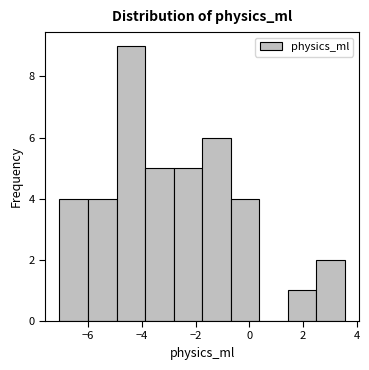

Reading left to right, list every bar in this chart as the range it spans on the x-axis followed by its height. Neither the bar edges nor the heights are printed on the chart, so give them approximately, as read against the axes.

-7.0 to -6.0: 4
-6.0 to -5.0: 4
-5.0 to -3.8: 9
-3.8 to -2.8: 5
-2.8 to -1.8: 5
-1.8 to -0.6: 6
-0.6 to 0.4: 4
0.4 to 1.4: 0
1.4 to 2.4: 1
2.4 to 3.6: 2